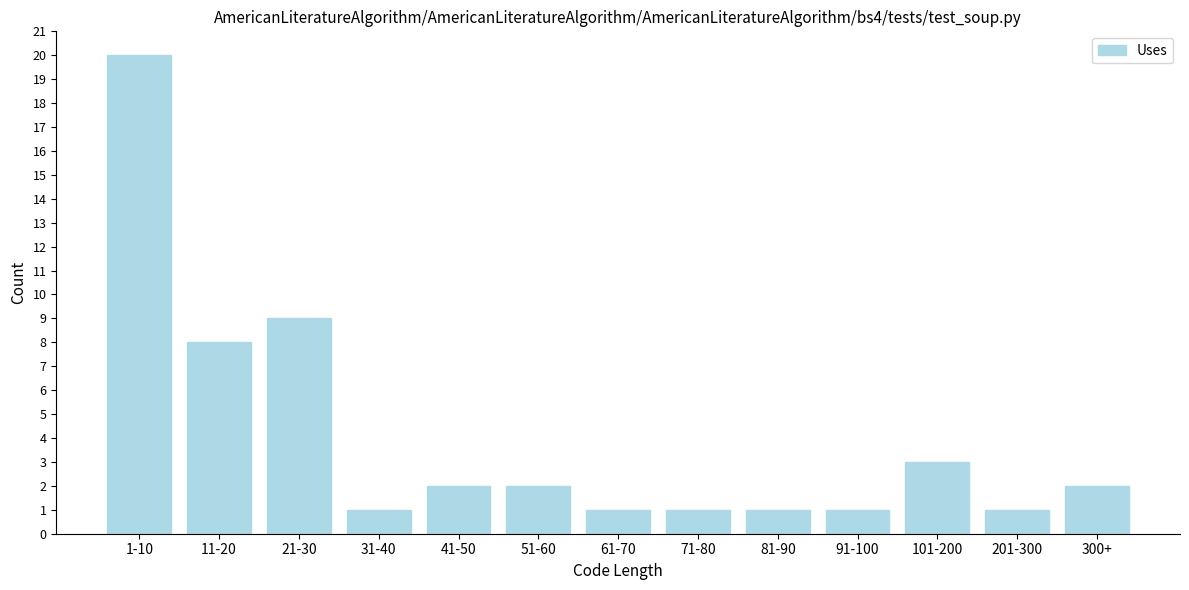

Reading left to right, transcribe all the data shown in this chart.

1-10=20	11-20=8	21-30=9	31-40=1	41-50=2	51-60=2	61-70=1	71-80=1	81-90=1	91-100=1	101-200=3	201-300=1	300+=2